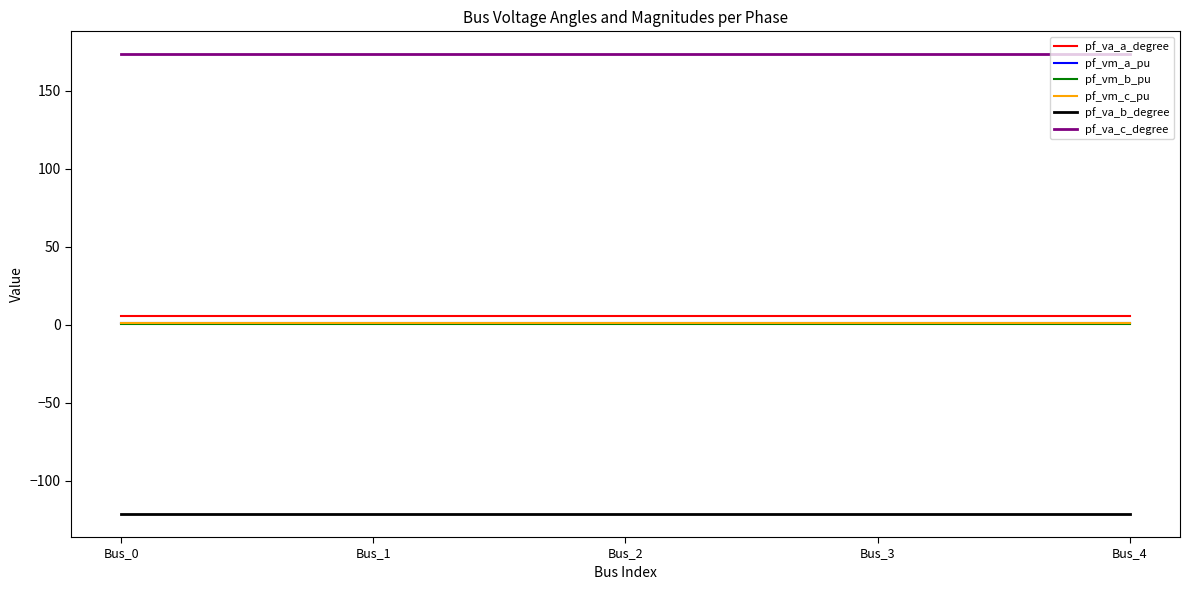

True or false: pf_va_b_degree and pf_vm_b_pu cross at least once.

False